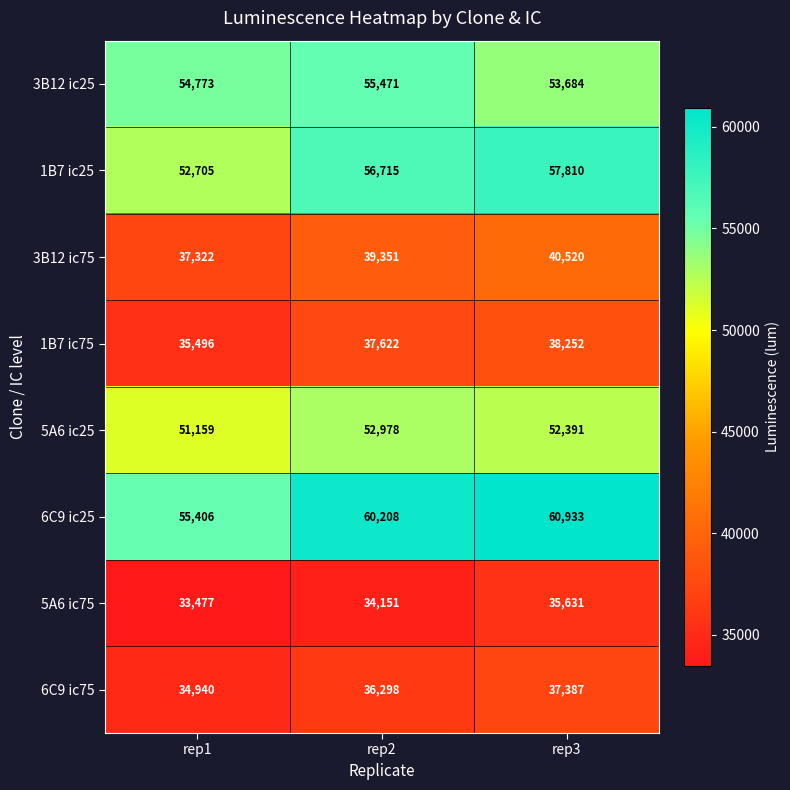

At which category does the chart reach its peak across all series?

rep3